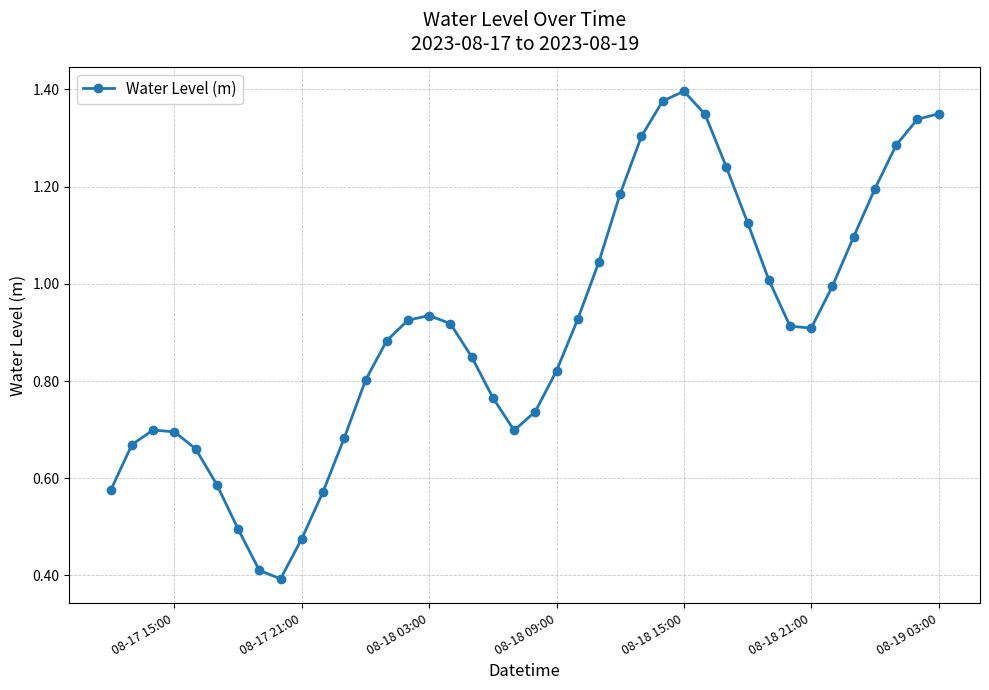

How many lines are shown in the chart?

1